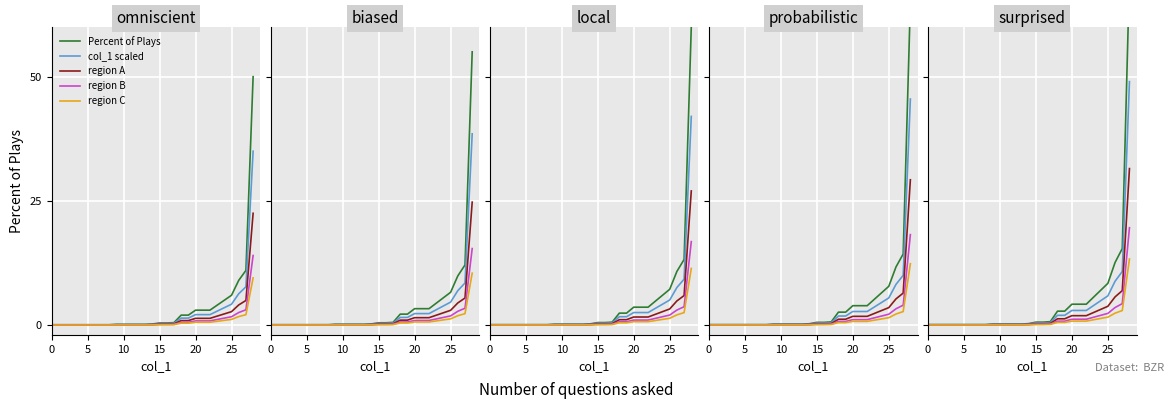

The value of region A at 24 is 4.9. True or false?

False